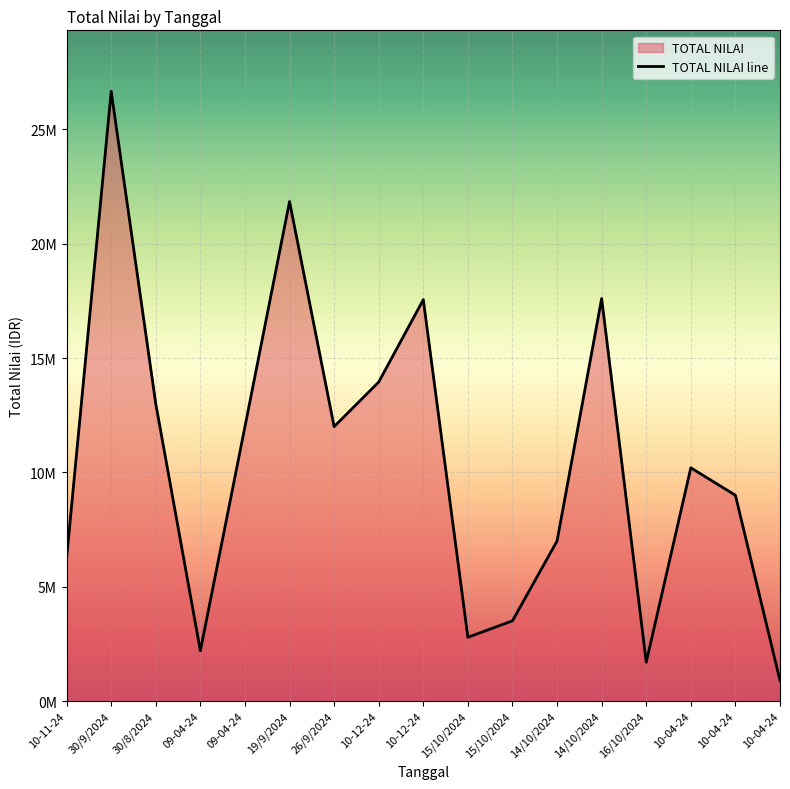

What is the approximate value at 14/10/2024?

17600000